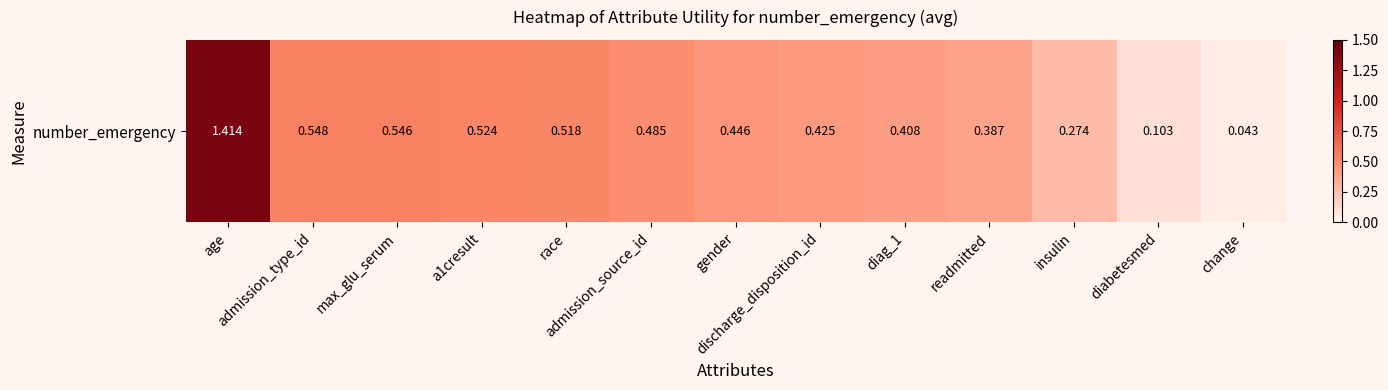

The value at admission_type_id is 0.9. True or false?

False